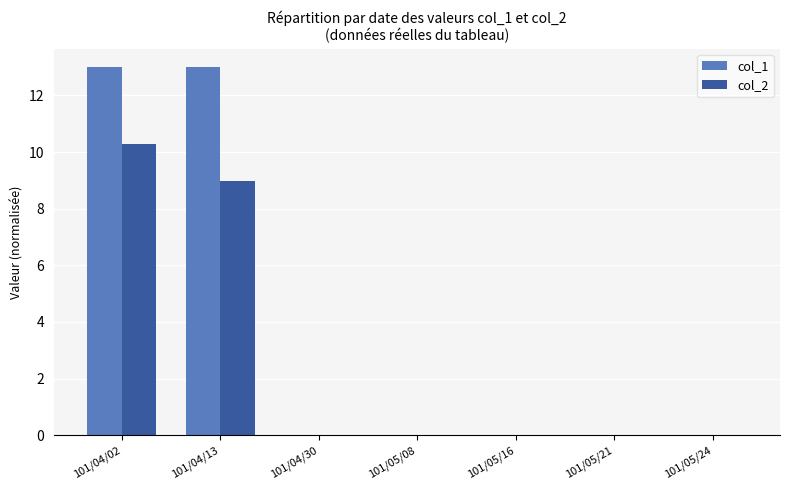

What is the greatest value displayed?

13.0